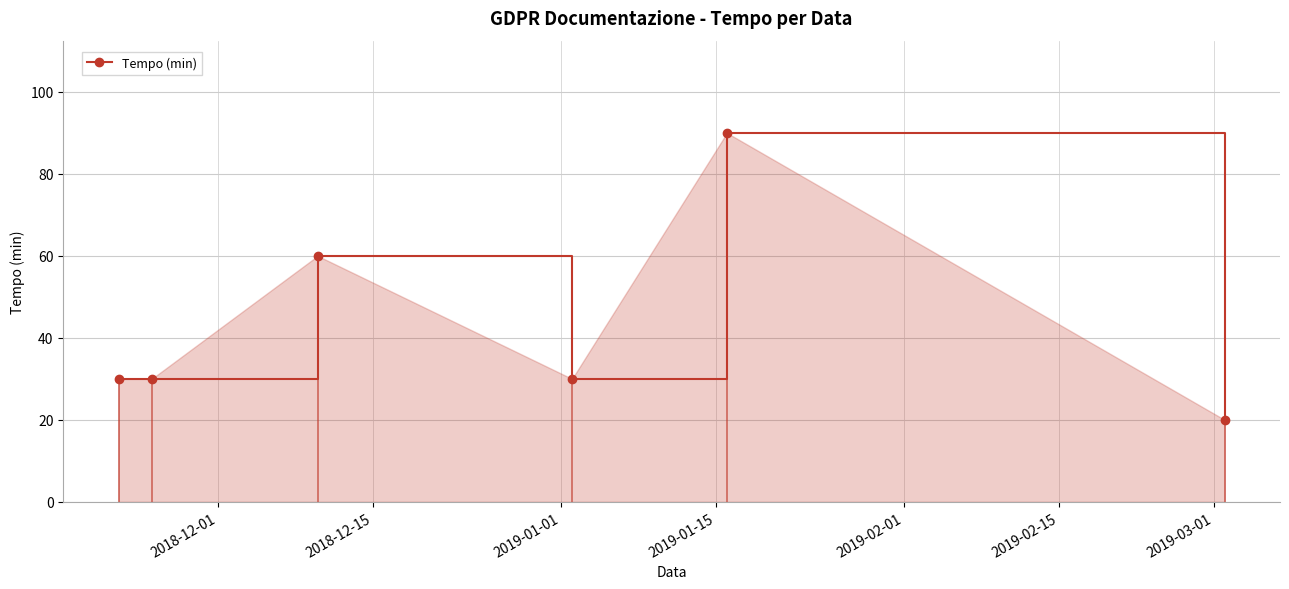

True or false: Tempo (min) has more than 0 interior local peaks.

True